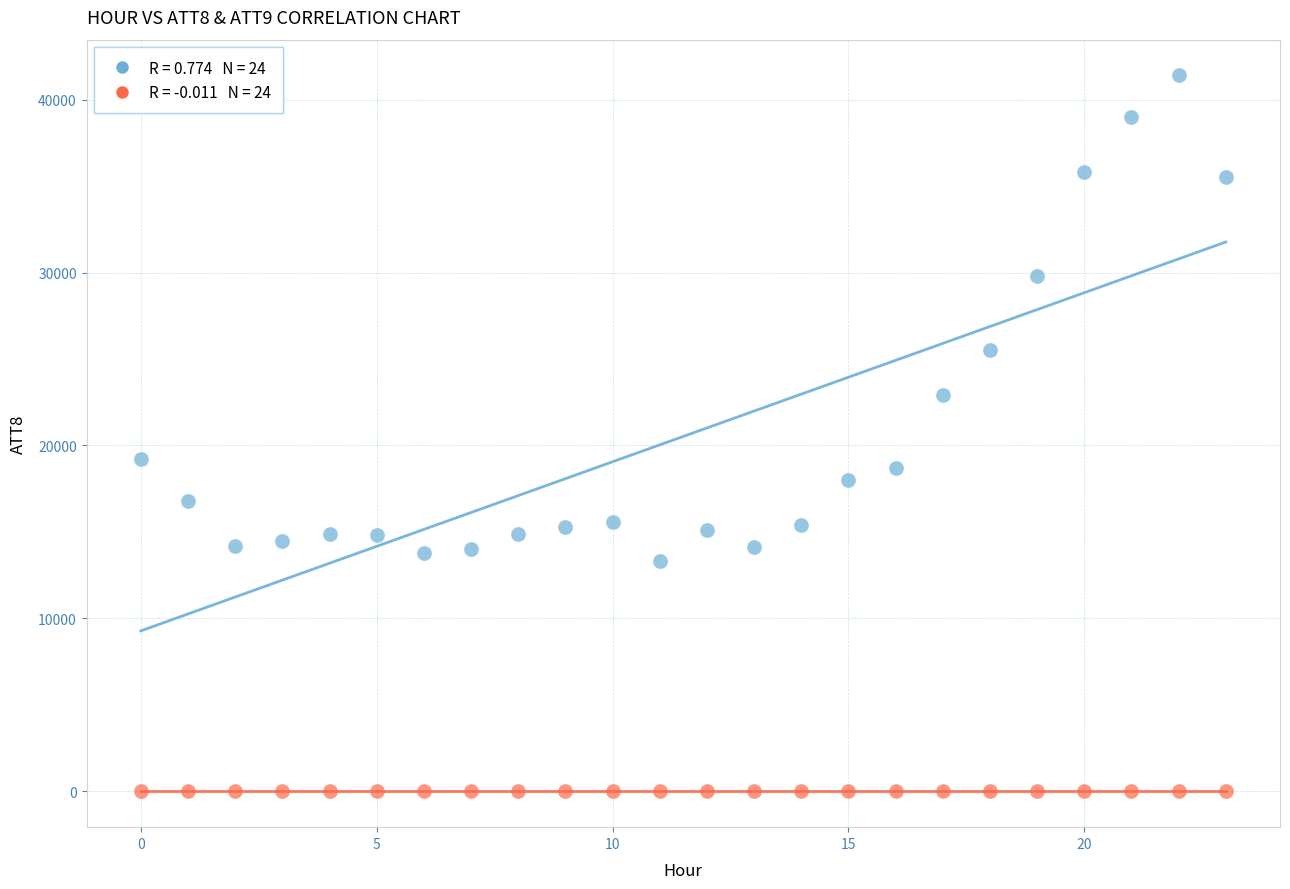

Across all series, what Y value is closest to 20695?

19200.0